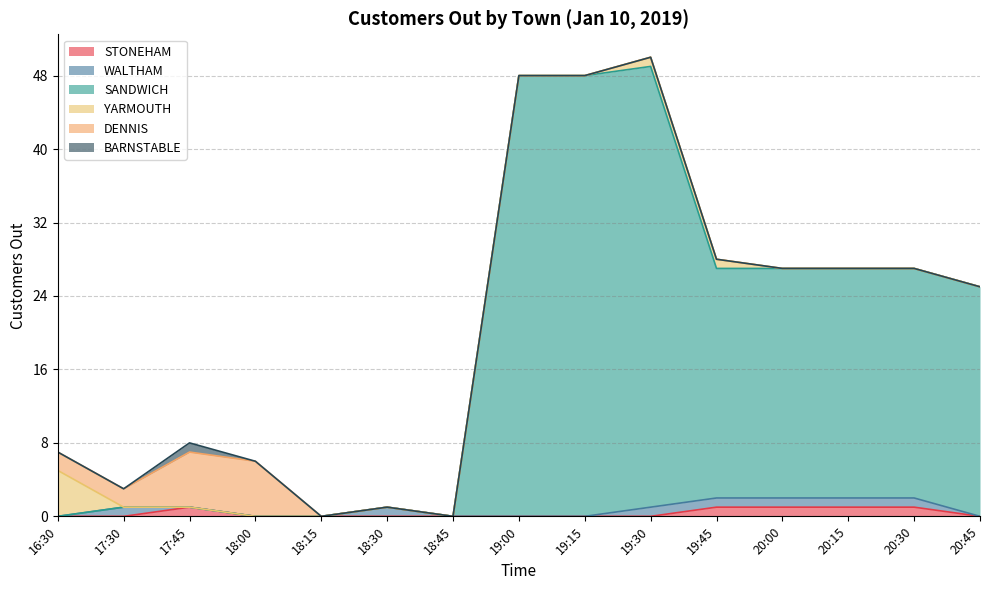

List the series in order of their peak value, lowest first.

STONEHAM, WALTHAM, BARNSTABLE, YARMOUTH, DENNIS, SANDWICH